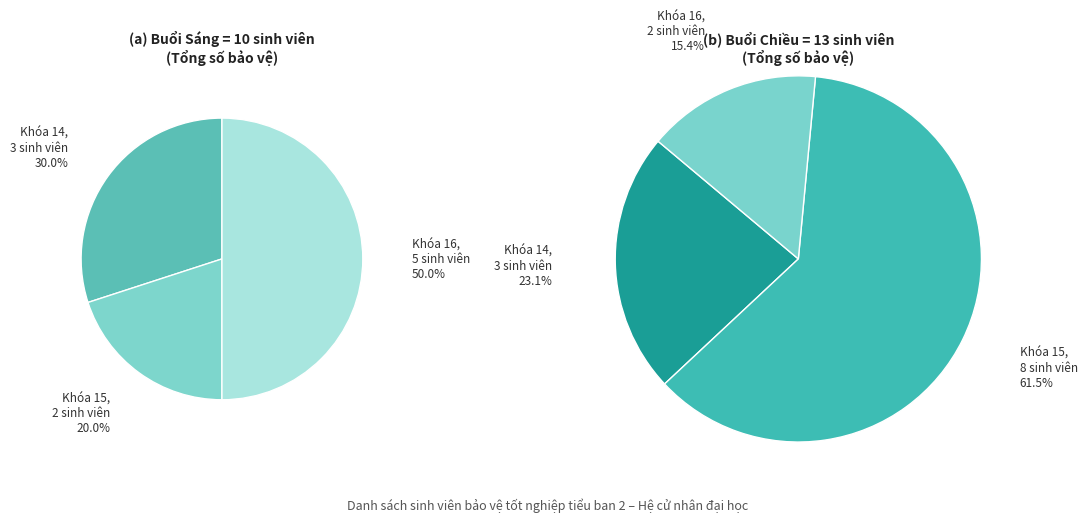

Rank the categories by value from highest to lowest.

Khóa 15, Khóa 16, Khóa 14